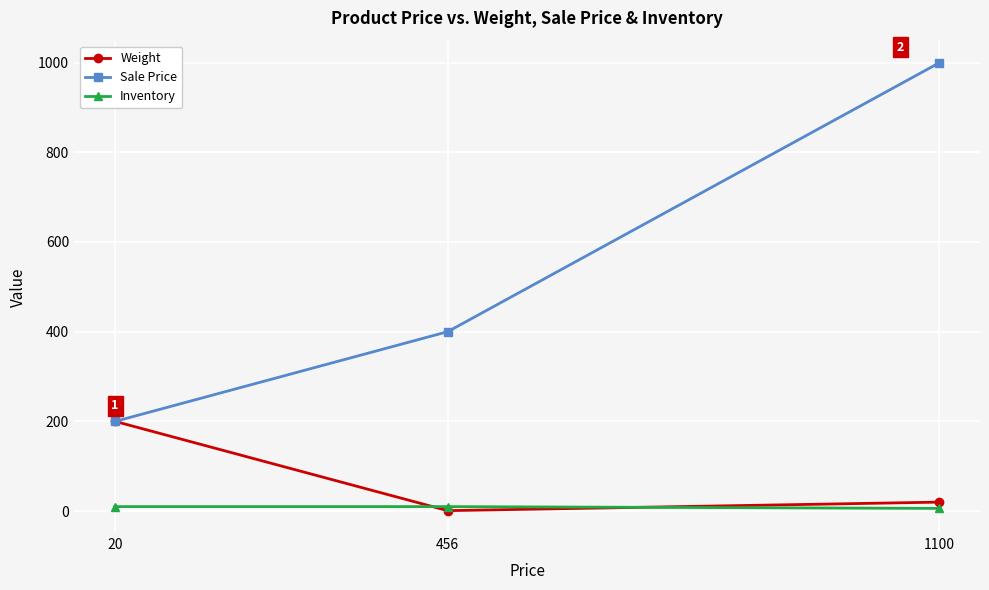

Which series has the widest spread of values?

Sale Price